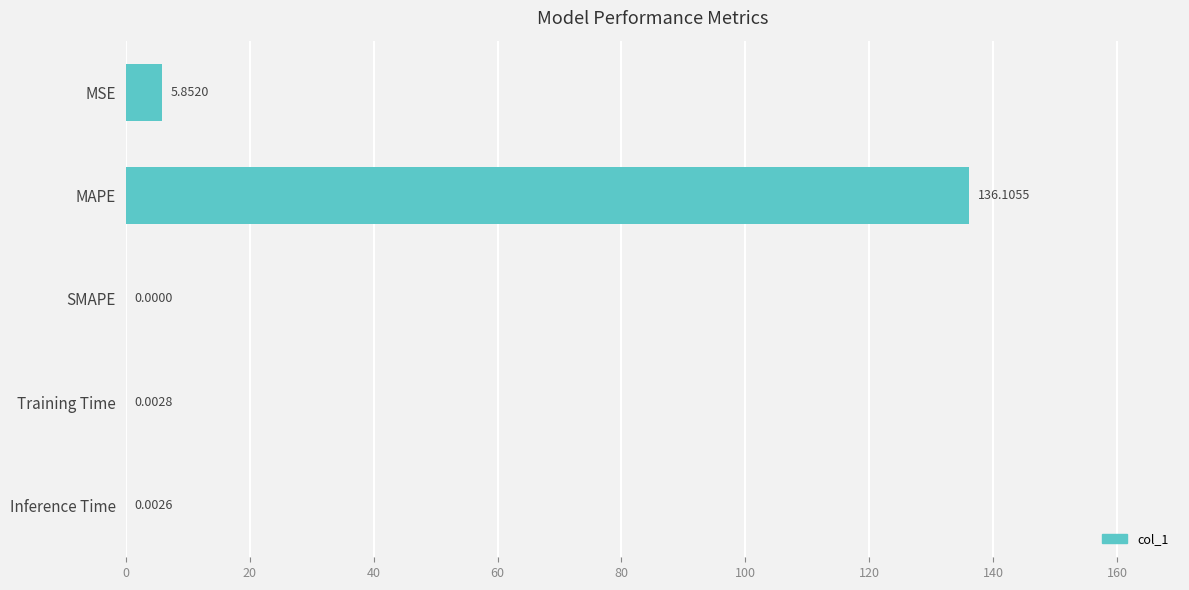

What is the change in value from MAPE to Inference Time?

-136.1